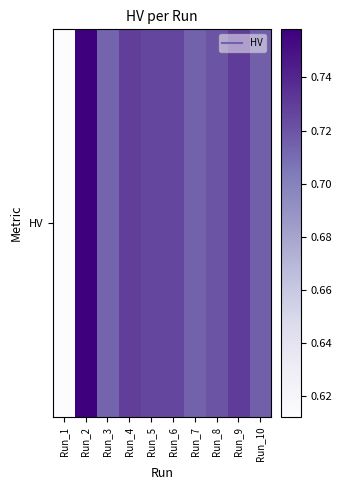

True or false: the data shows 0.7 at Run_3.

True